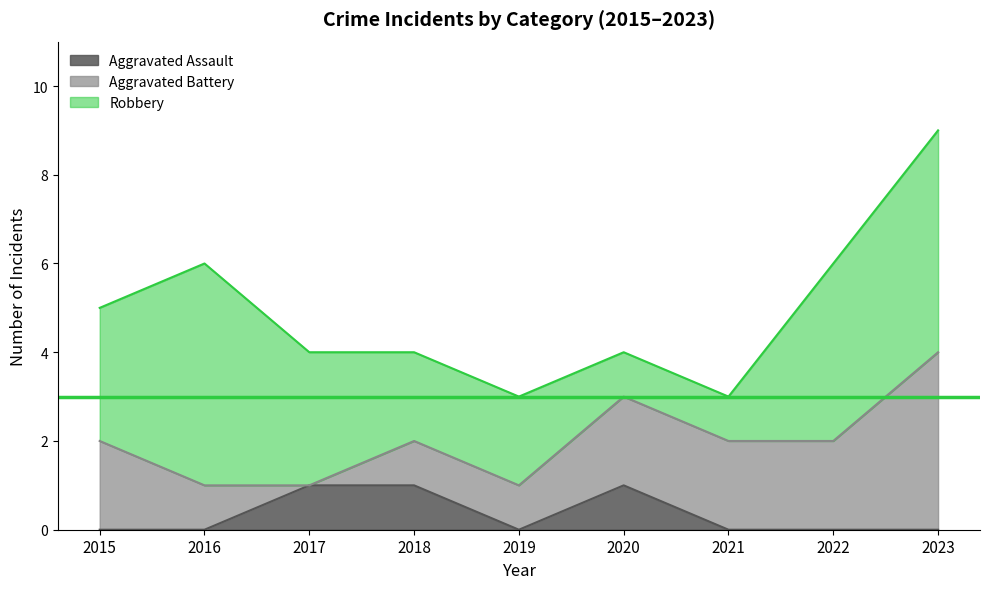

What is the total value across all series at 2016?

6